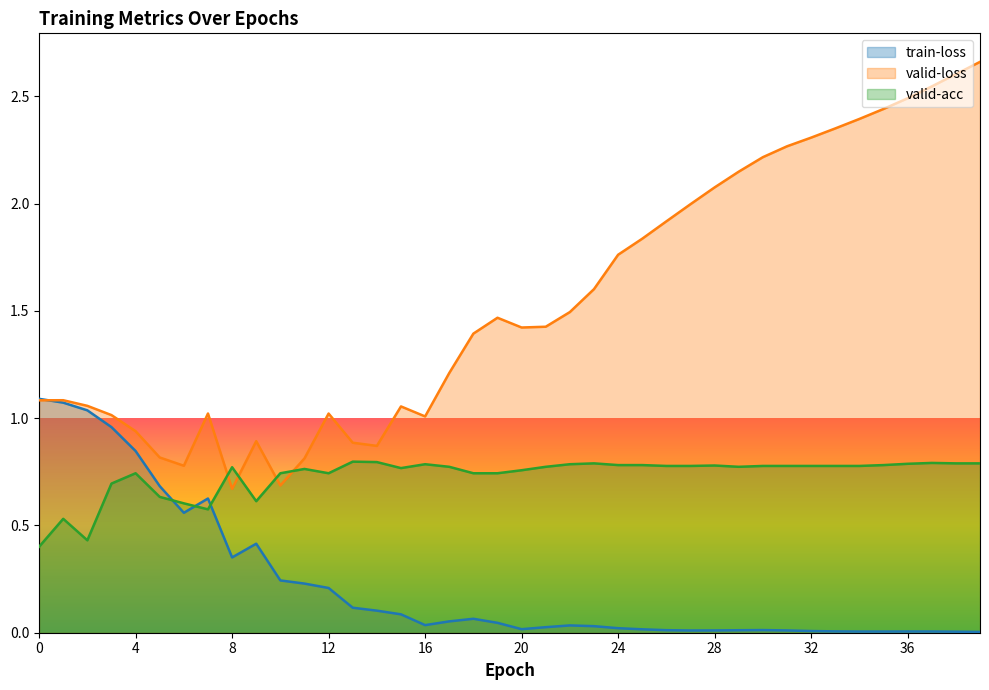

The valid-loss series shows 1.6 at 4. True or false?

False